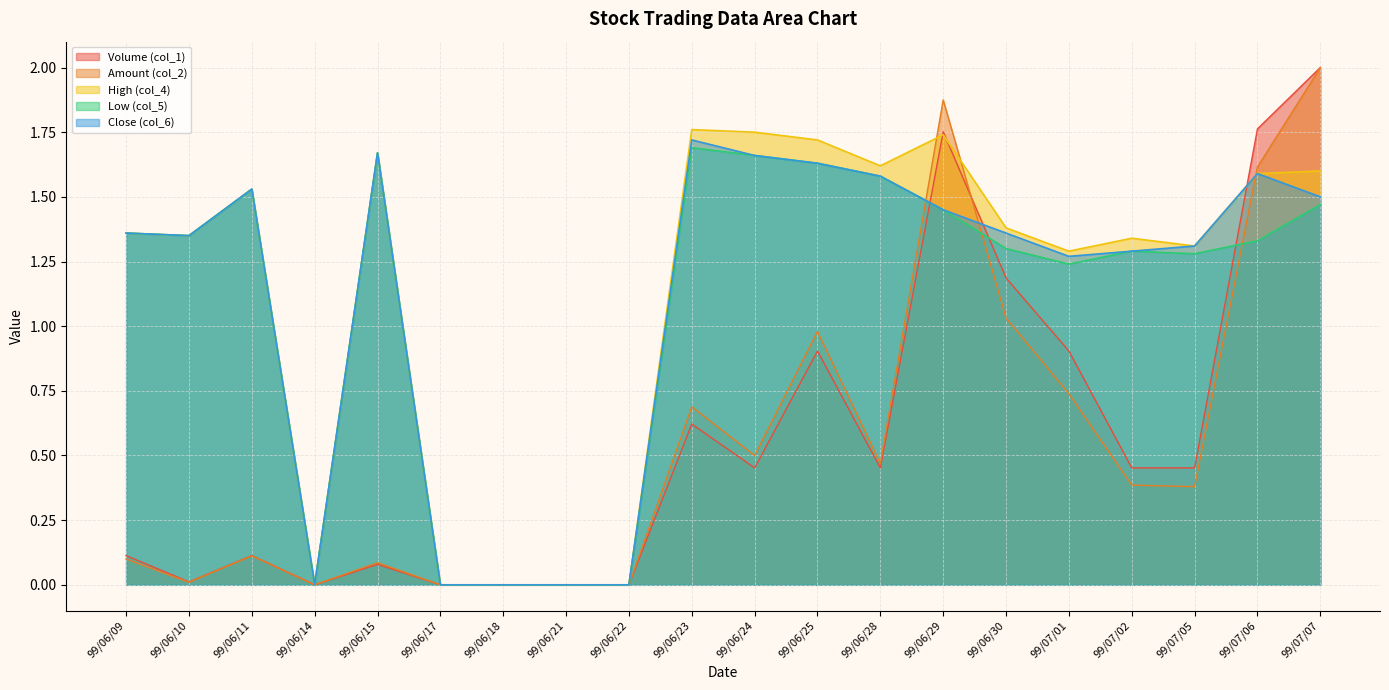

Between 99/06/30 and 99/06/22, which is larger?

99/06/30